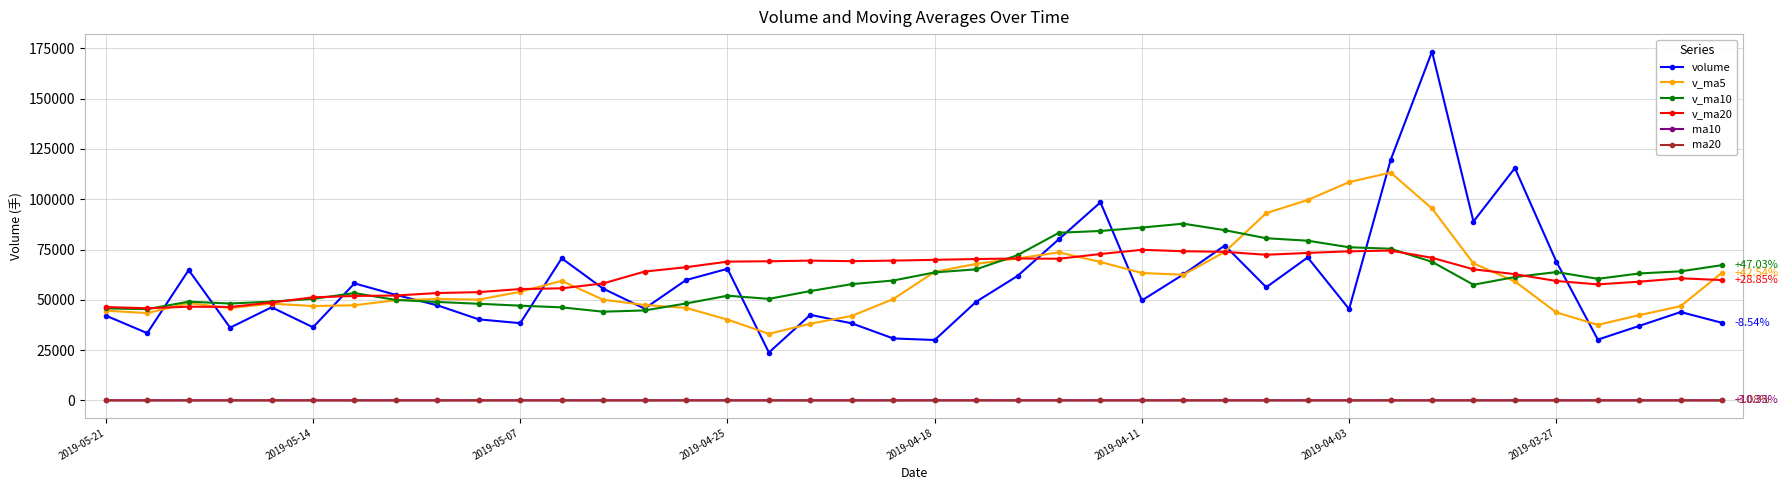

True or false: v_ma5 and ma10 intersect in this chart.

False